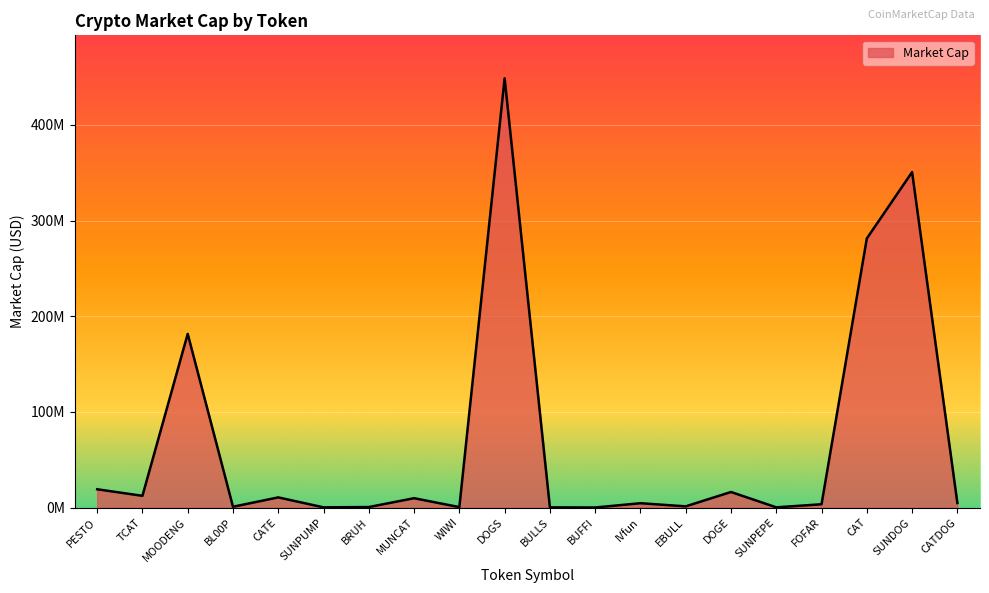

What is the label of the 19th point from the left?

SUNDOG